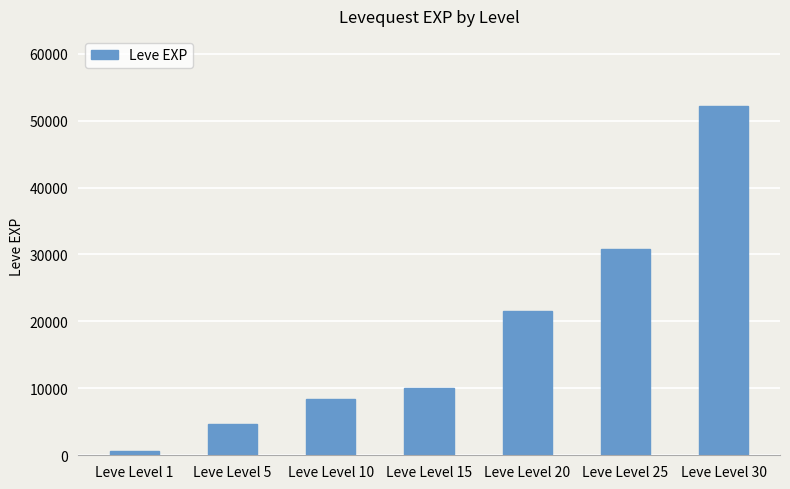

What is the difference between the maximum and minimum values?

51590